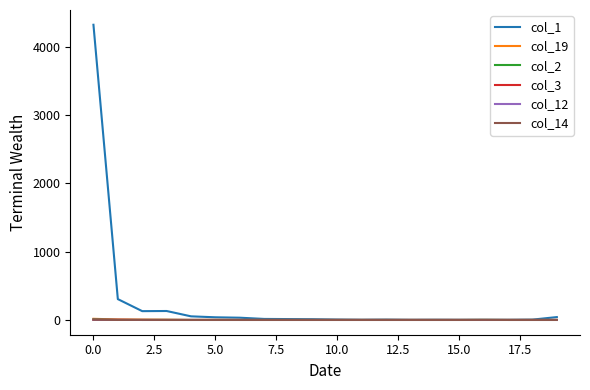

What is the sum of all col_3 values?

5